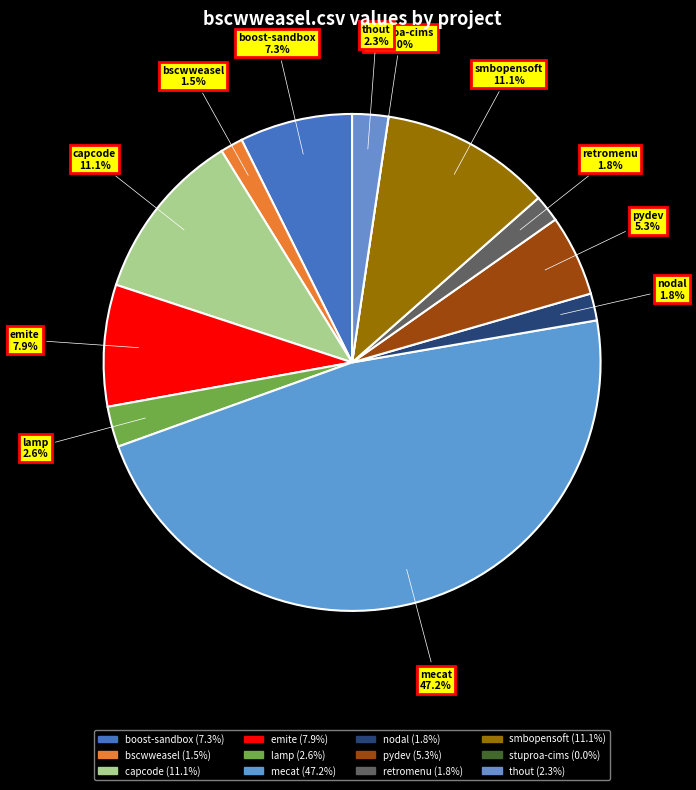

To the nearest percent, what percentage of the pie is nodal.csv?

2%